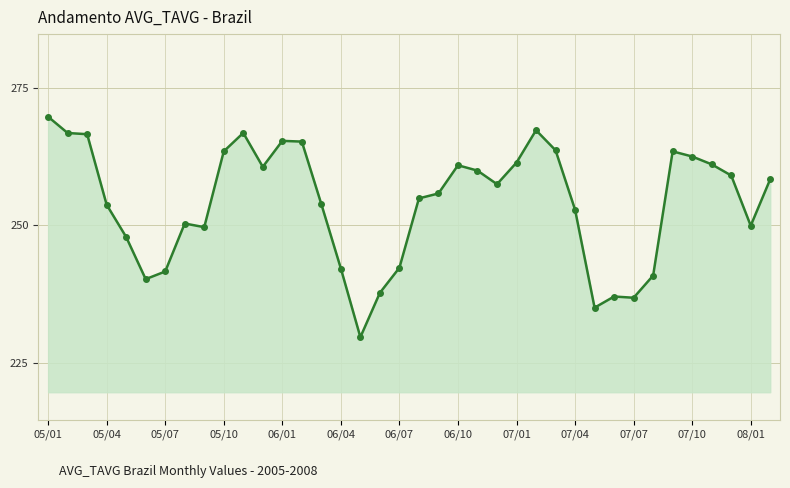

What is the difference between the maximum and minimum values?

40.0